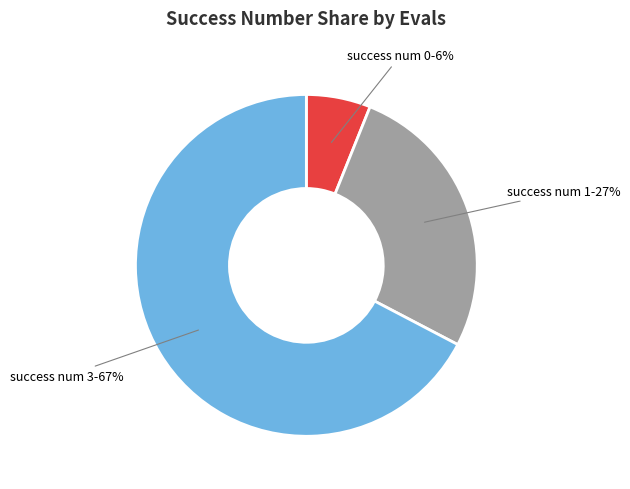

Is there any slice that represents more than half of the pie?

Yes